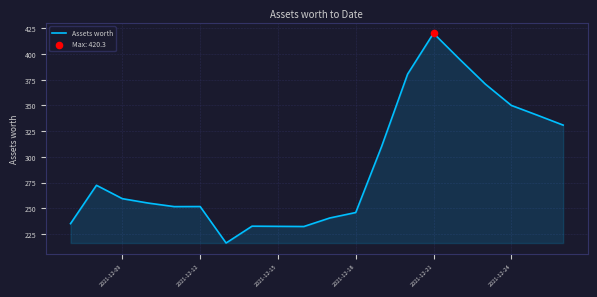

What is the minimum value shown in the chart?

216.1